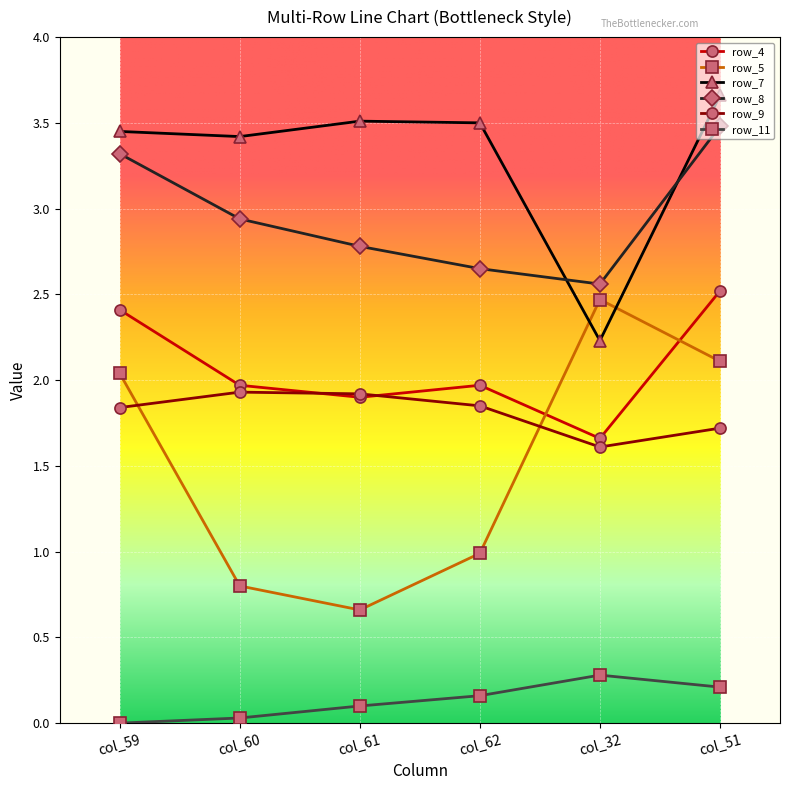

How many lines are shown in the chart?

6